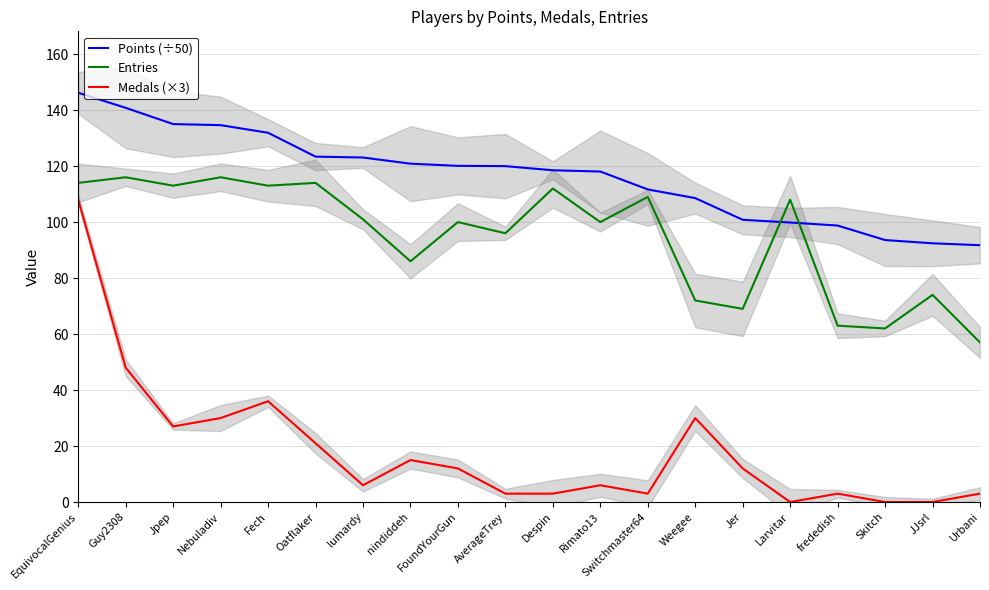

What is the sum of the Points (÷50) values at AverageTrey and JJsrl?

212.4